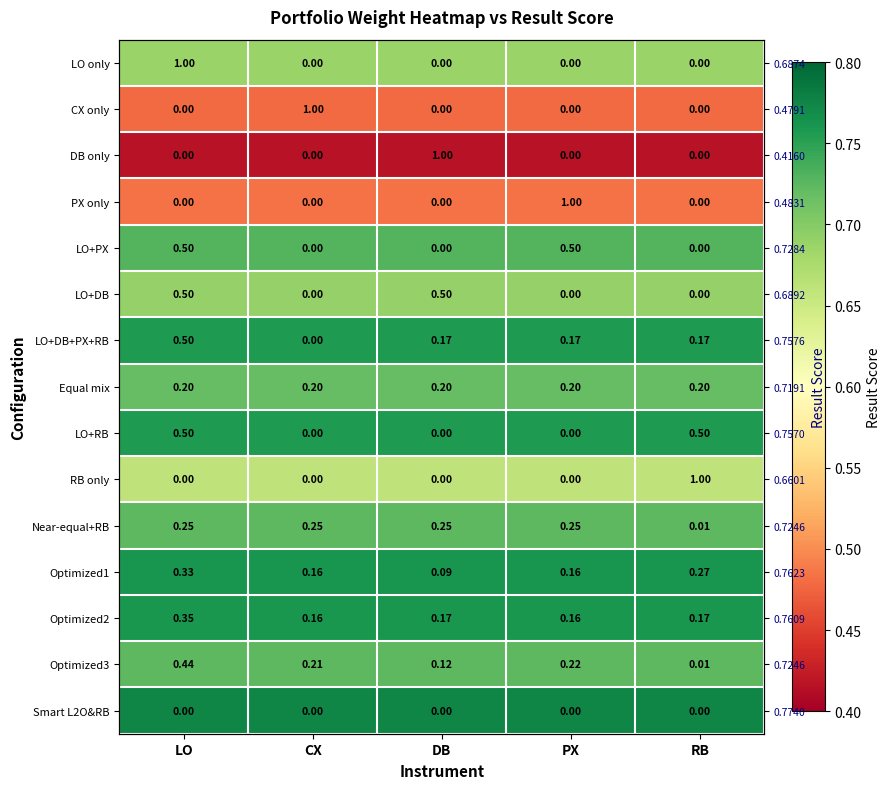

At which label is RB only closest to 0?

LO